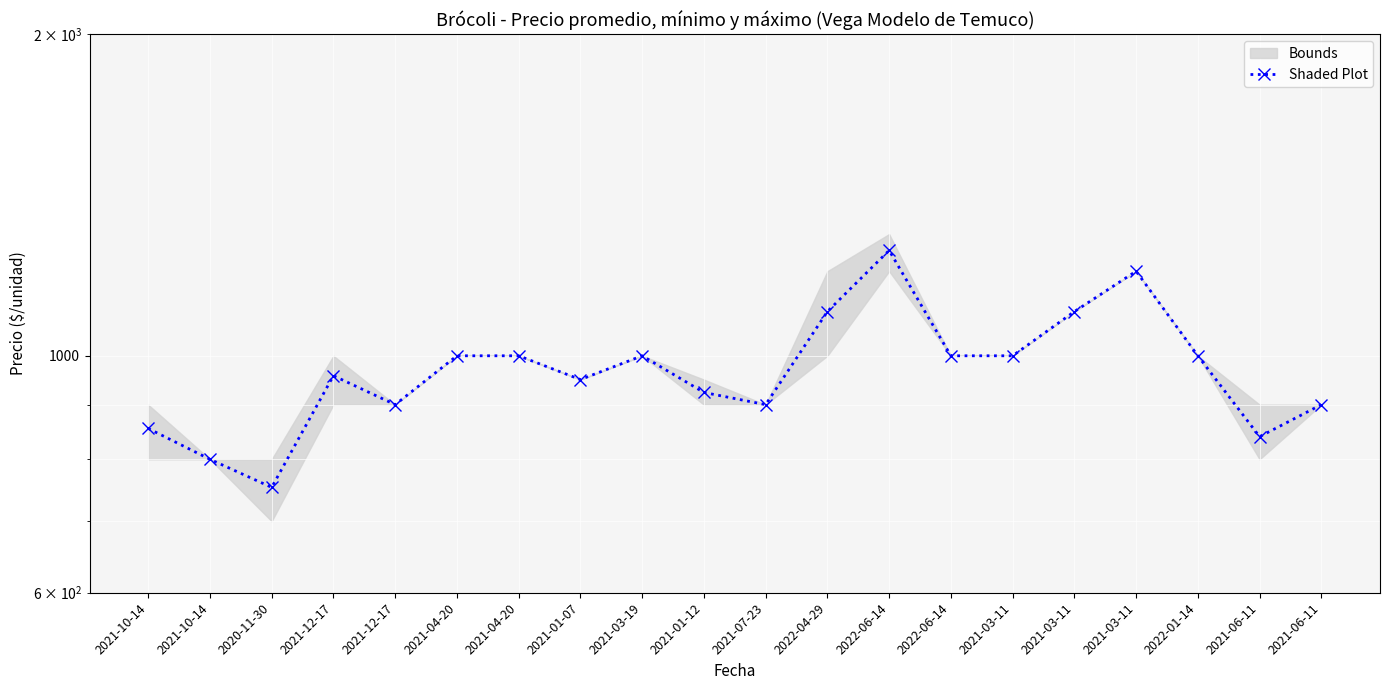

Which category has the highest value across all series?

2022-06-14